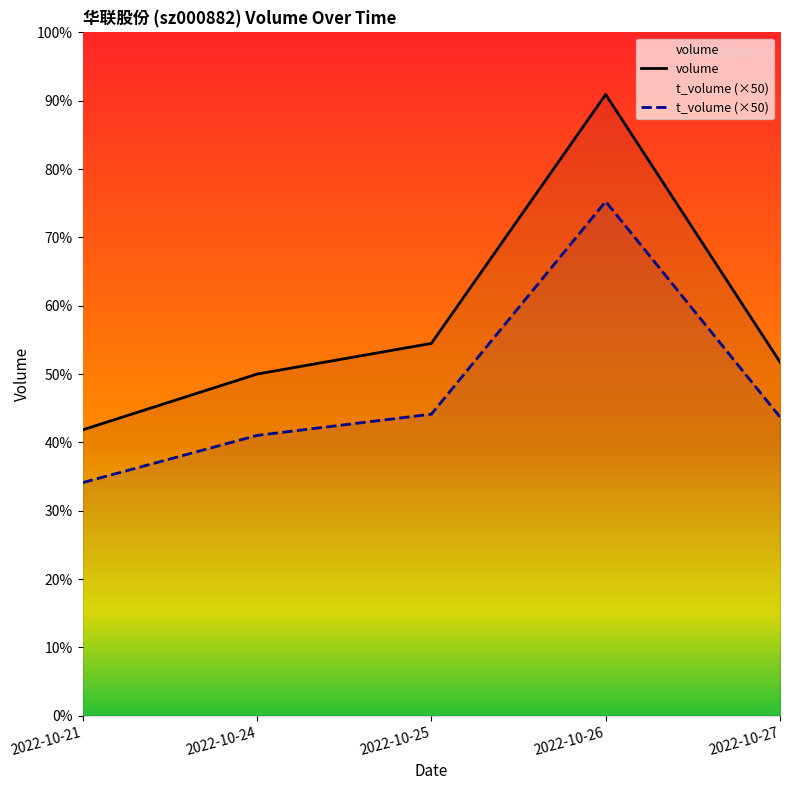

What is the maximum value shown in the chart?

346337